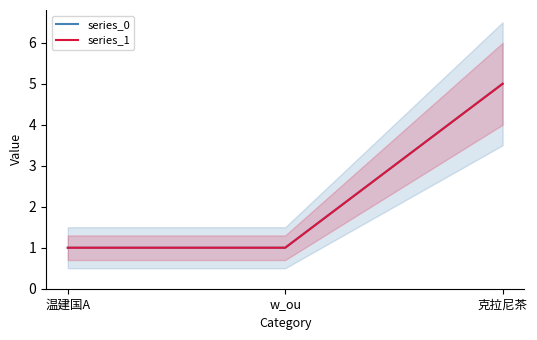

Is it true that series_1 equals 2 at 克拉尼茶?

False